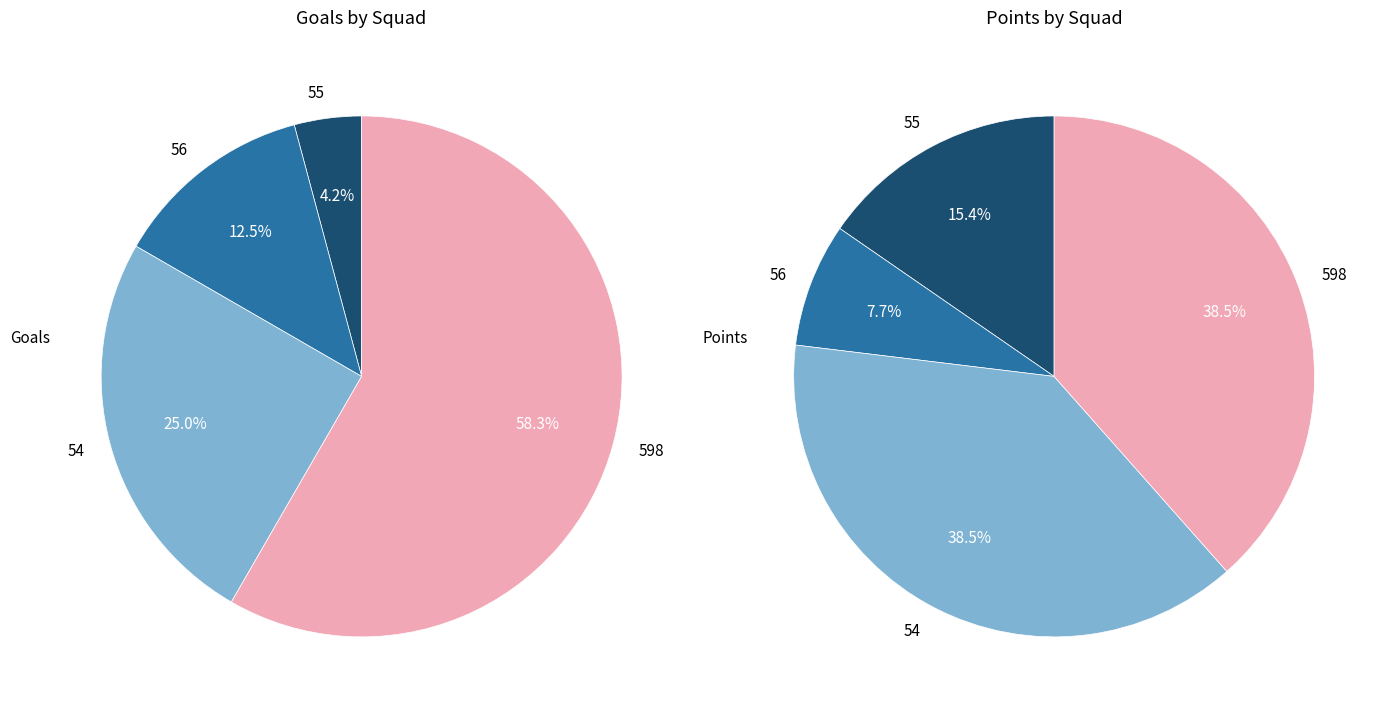

Is 56 the majority of the pie?

No